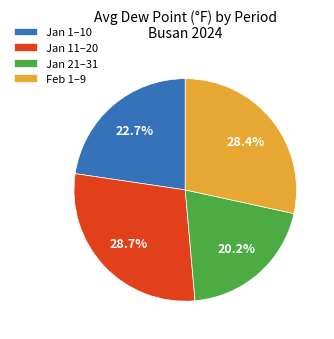

What is the total percentage of Jan 1–10 and Feb 1–9?

51.1%